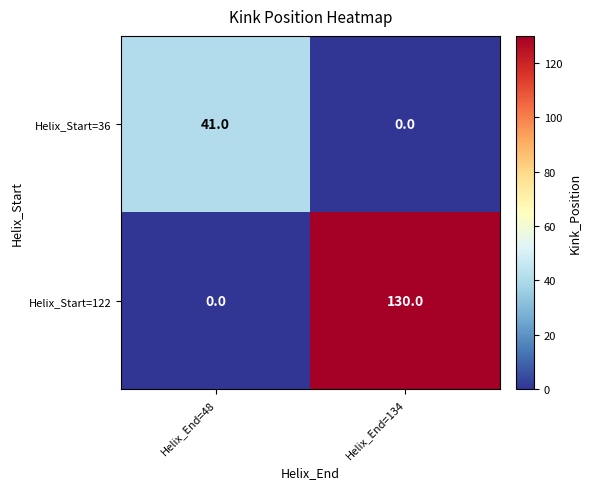

How many series are shown in this chart?

2